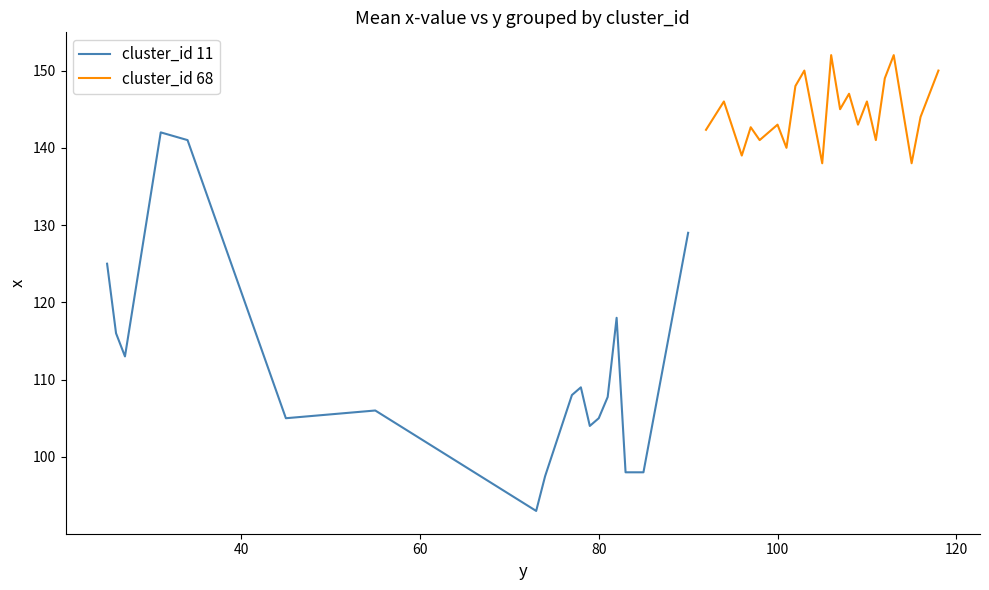

What is the minimum value for cluster_id 11?

93.0